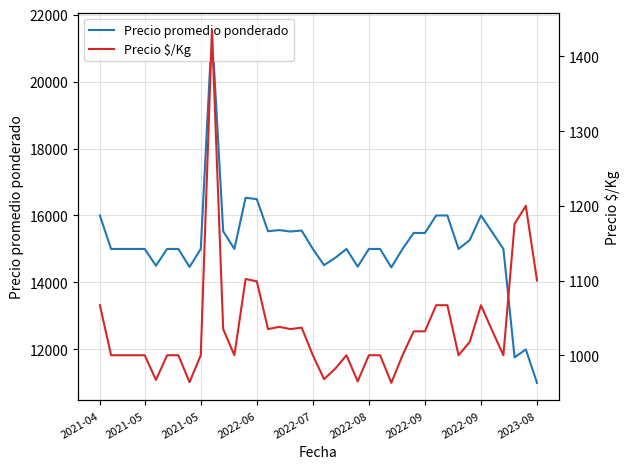

How many series are shown in this chart?

2